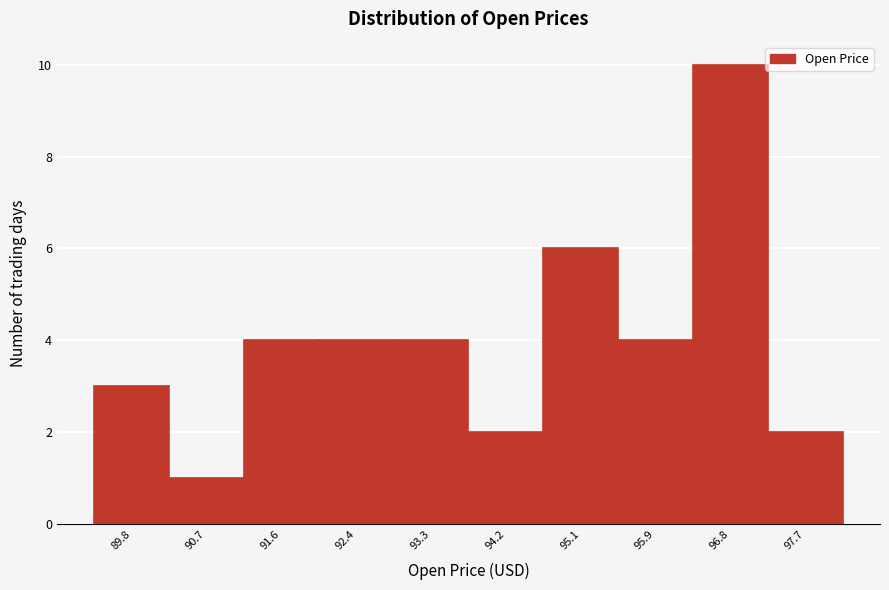

What is the height of the bar covering 93.7 to 94.6 on the x-axis? Neither the bar edges nor the heights are printed on the chart, so give them approximately, as read against the axes.

2